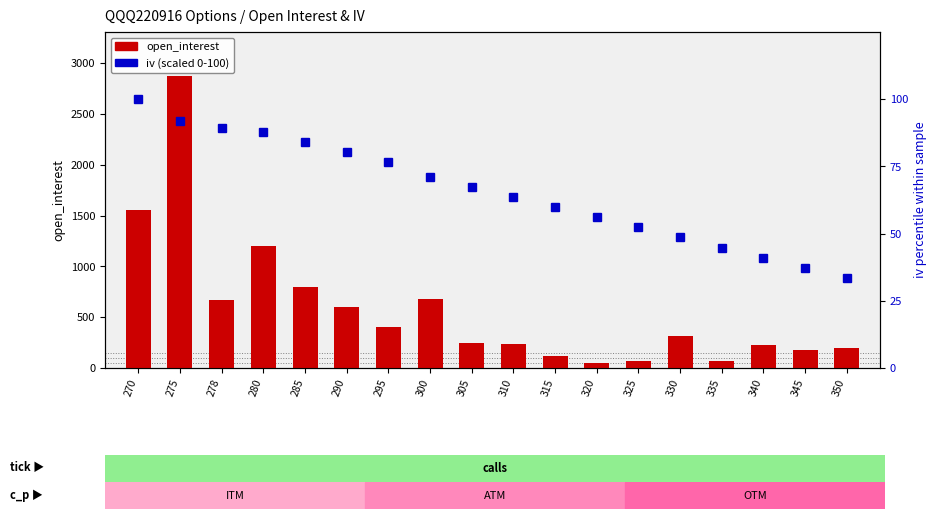

Are the bars horizontal?

No